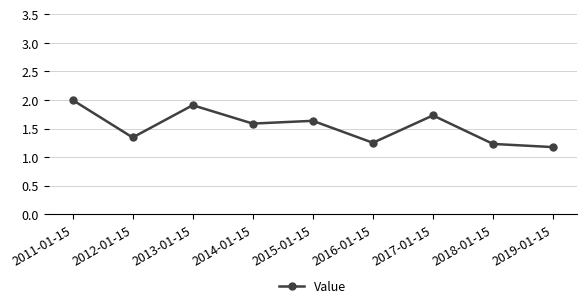

What is the smallest value displayed?

1.2